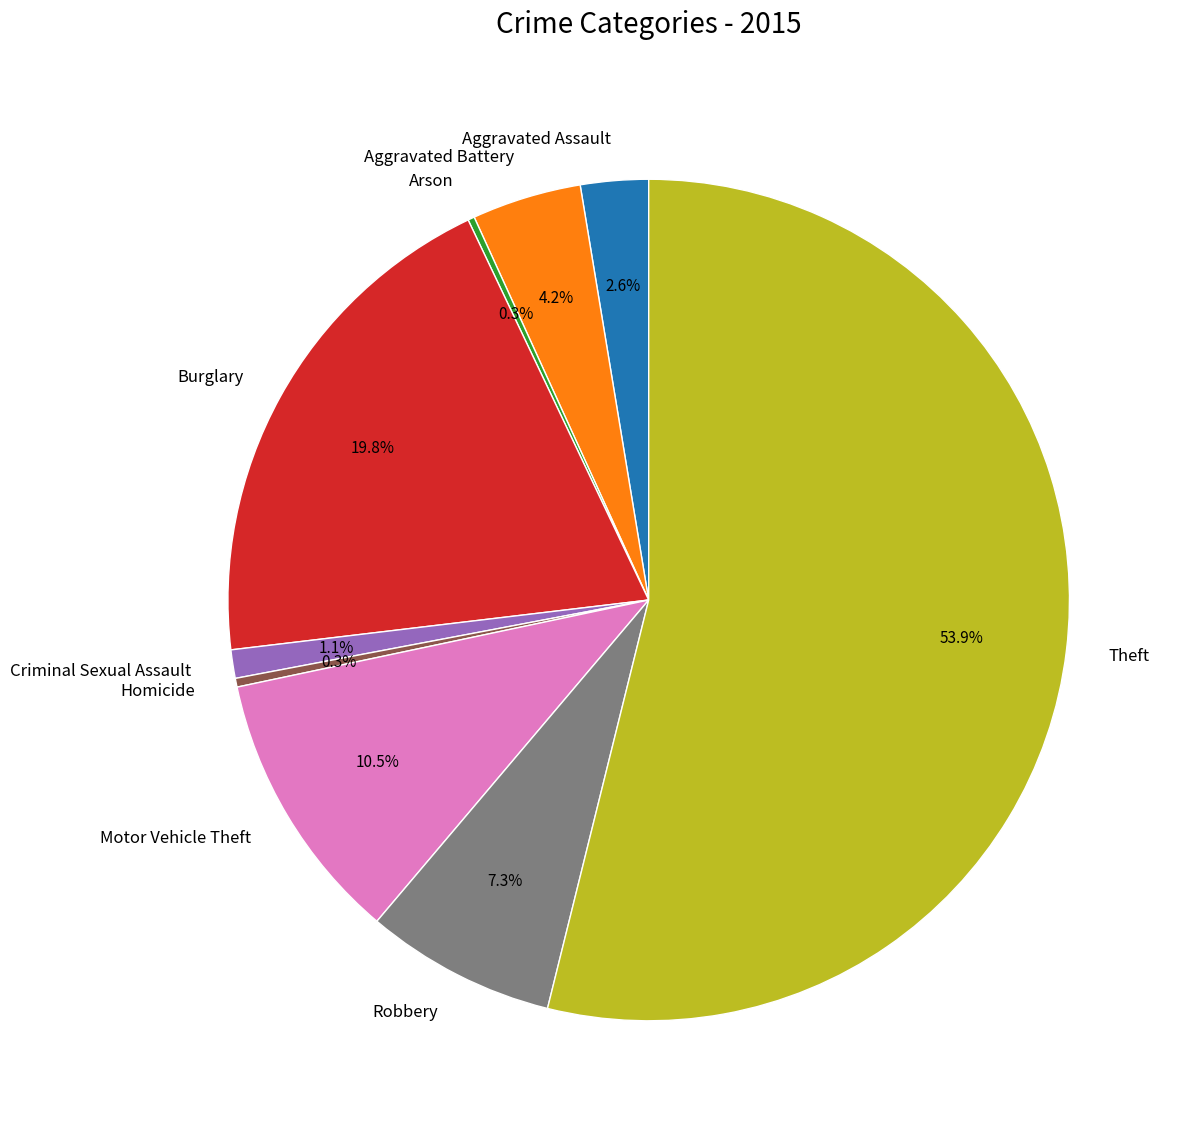

What is the total percentage of Aggravated Battery and Criminal Sexual Assault?

5.3%